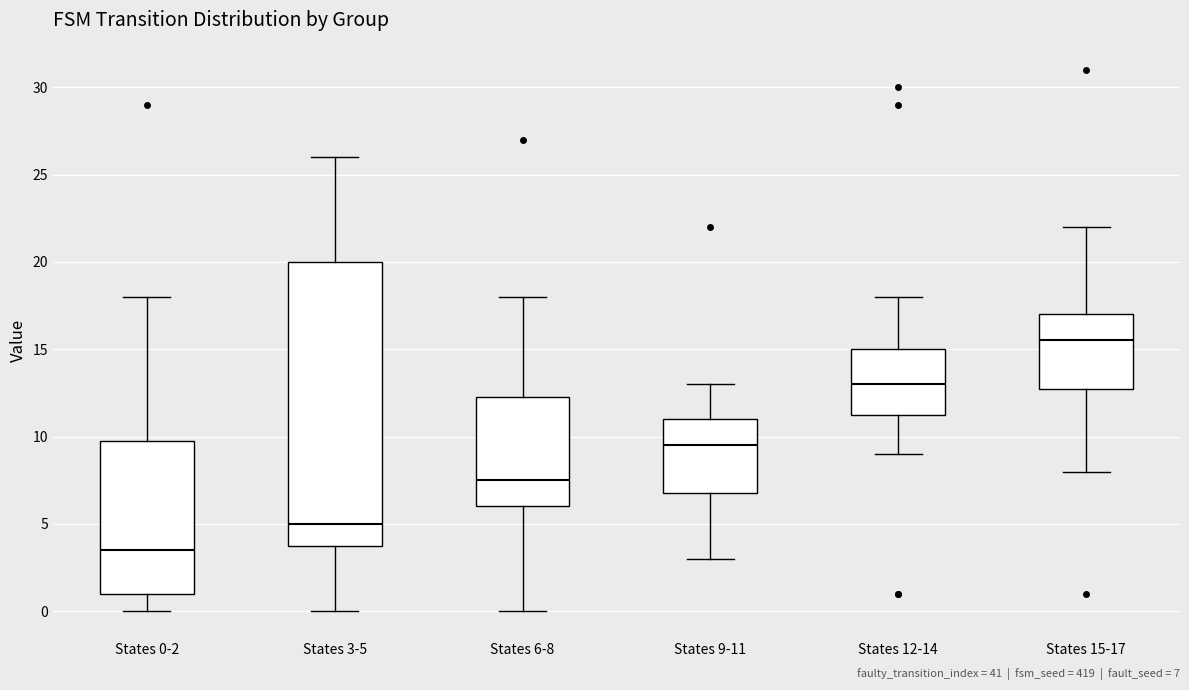

Which box has the lowest median line?

States 0-2